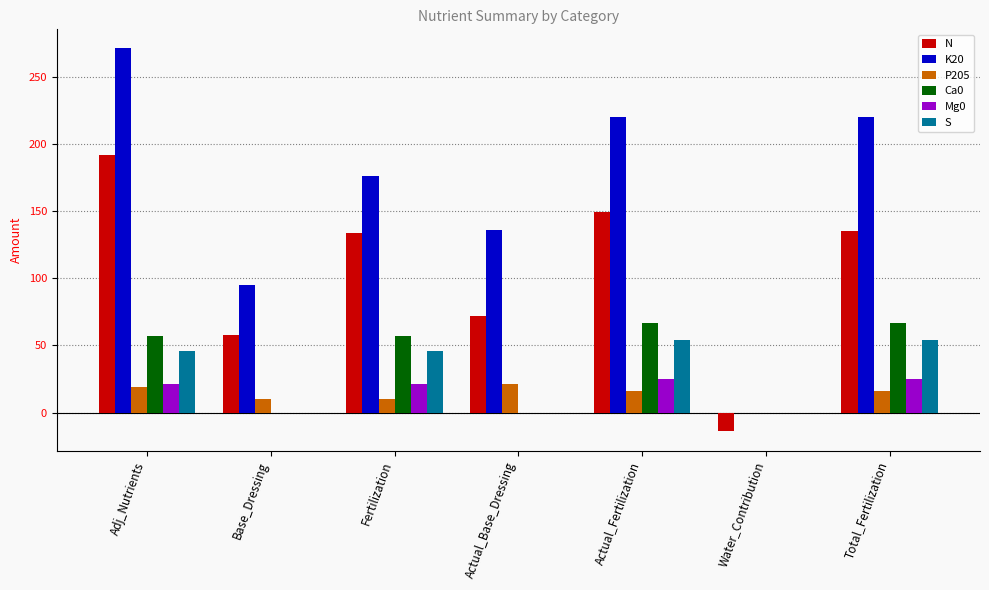

What is the total value across all series at Water_Contribution?

-14